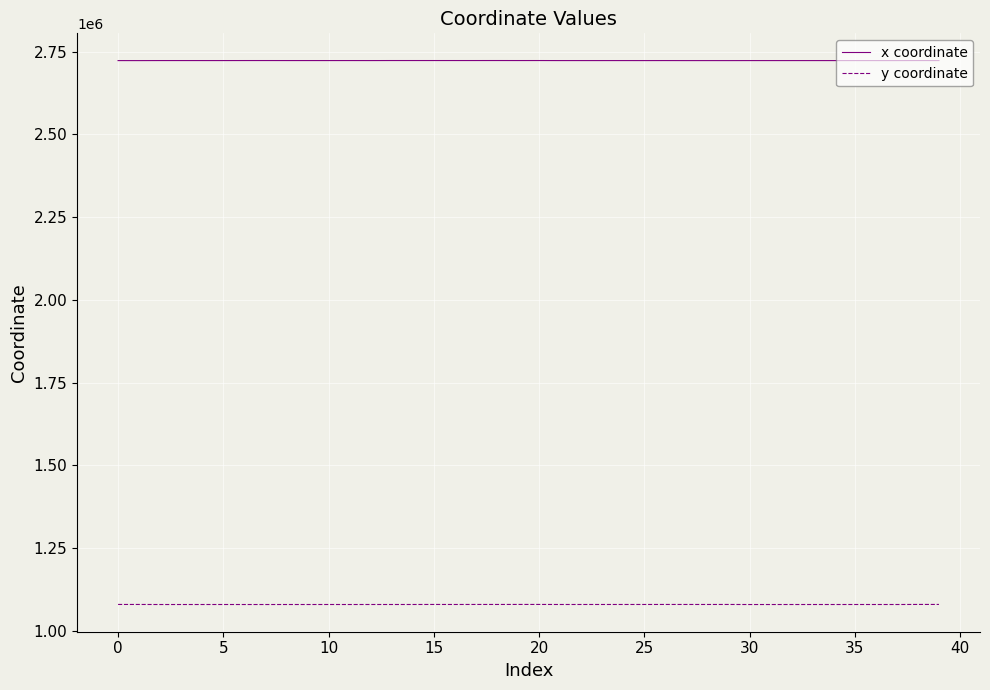

True or false: x coordinate and y coordinate intersect in this chart.

False